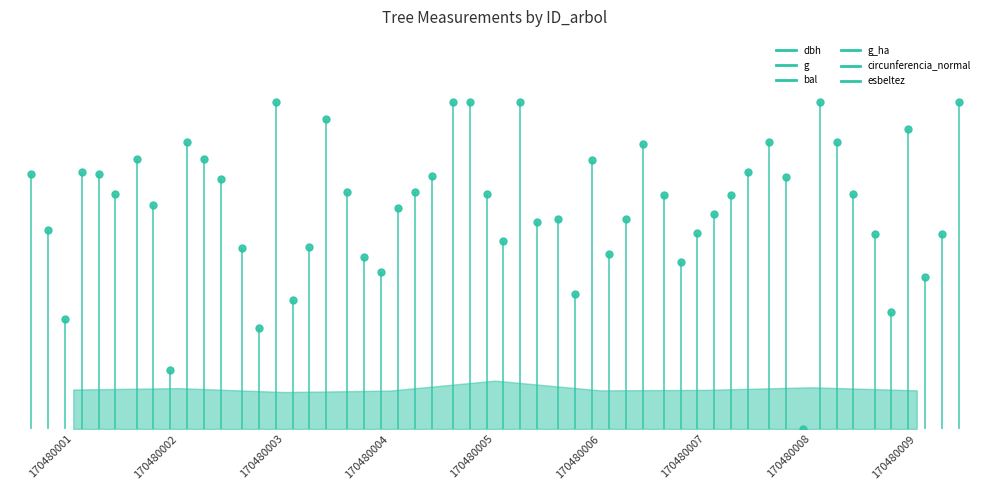

Which has a higher value, 170480002 or 170480004?

170480002